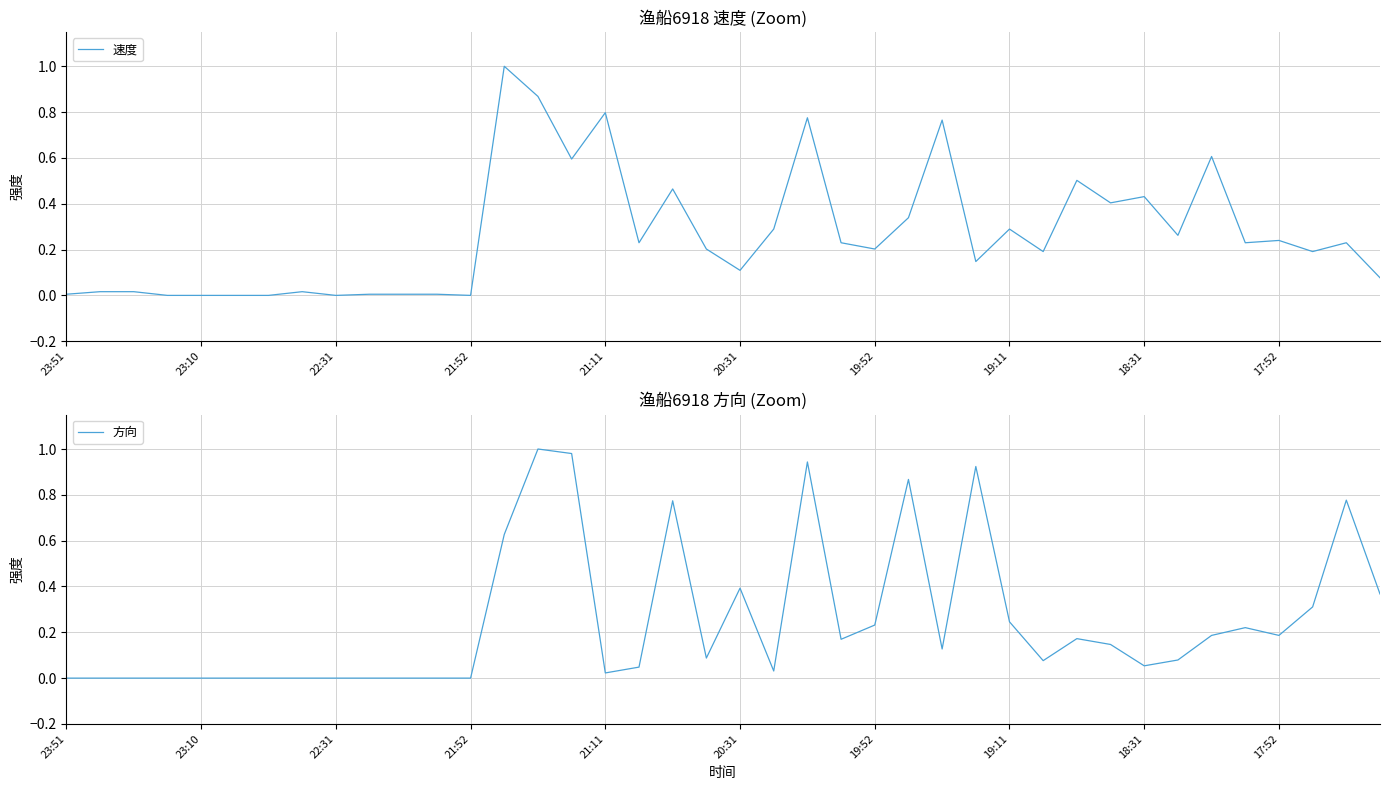

At which category does the chart reach its peak across all series?

13